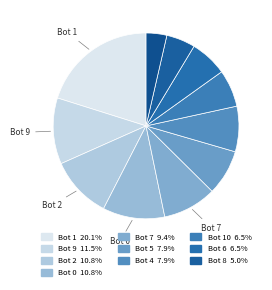

How many slices are in this pie chart?

11